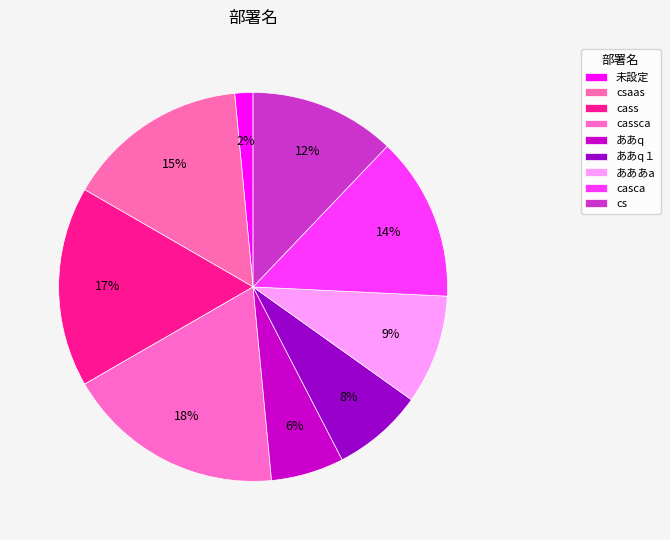

Is cassca the majority of the pie?

No